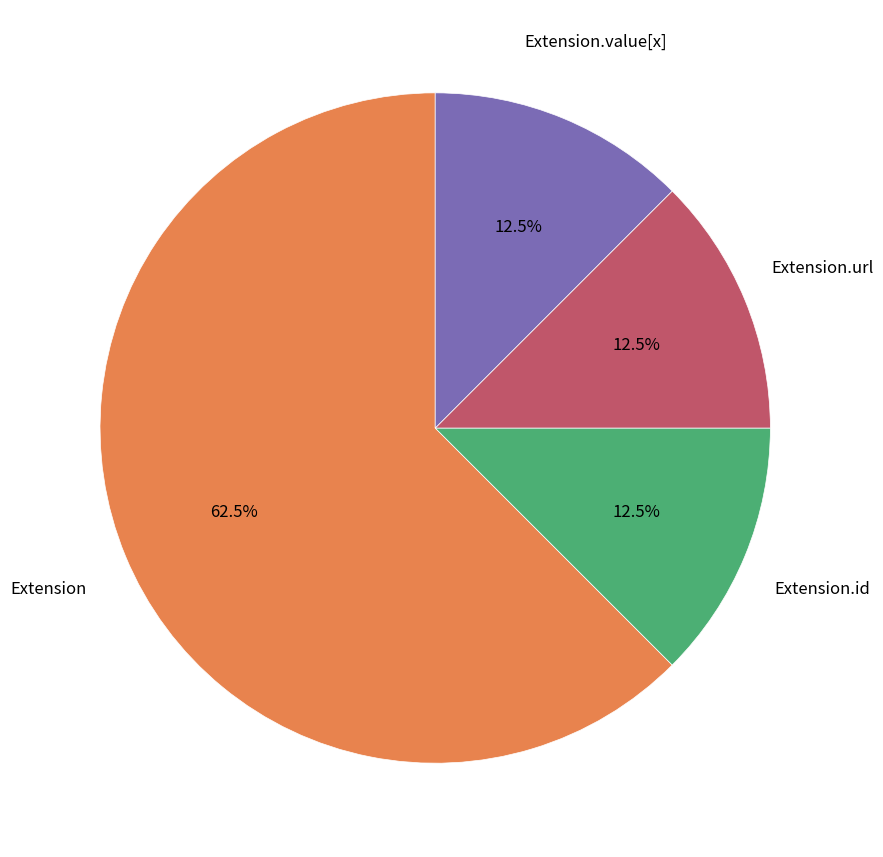

Count the number of slices in the pie.

4